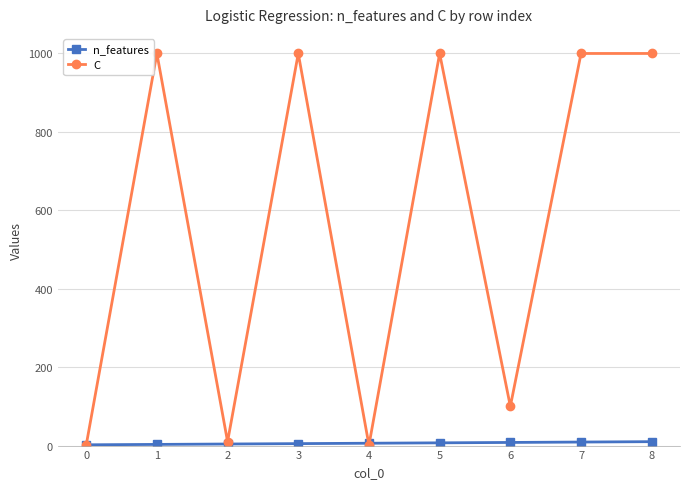

Which series has the widest spread of values?

C